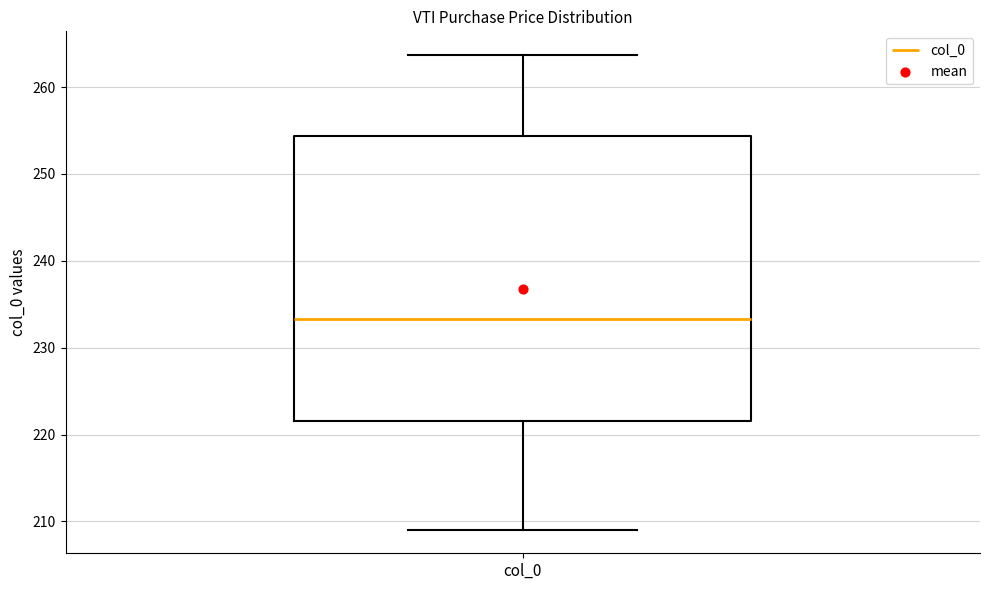

Transcribe this box plot: give where the median line is, the range the box spans, and where the two whiskers end, as read against the y-axis. The values are not printed on the chart, so give them approximately, as read against the axis.

median 233, box 222 to 254, whiskers 209 to 264